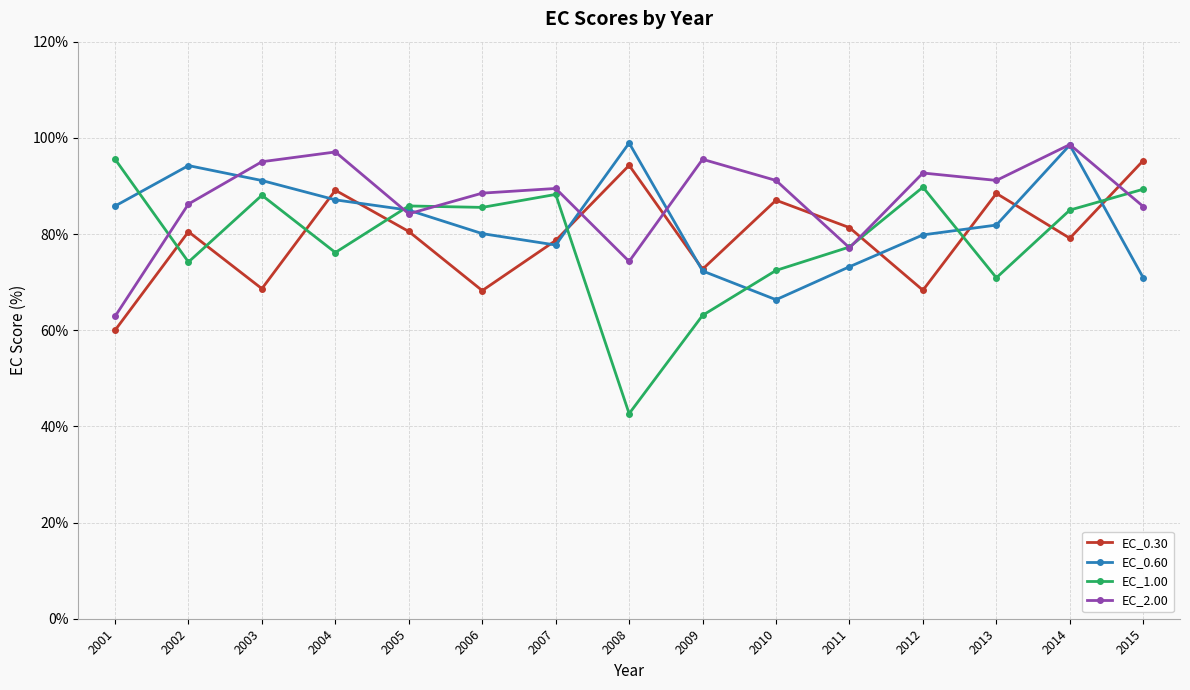

What is the value of the EC_0.30 point at the 13th from the left?

88.4